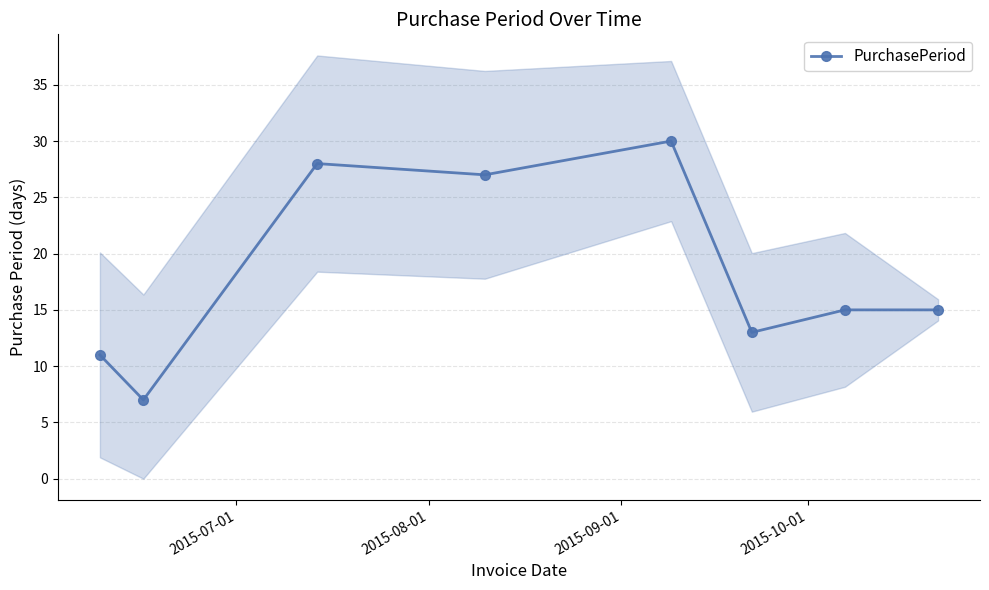

How many interior local valleys does the PurchasePeriod series have?

3